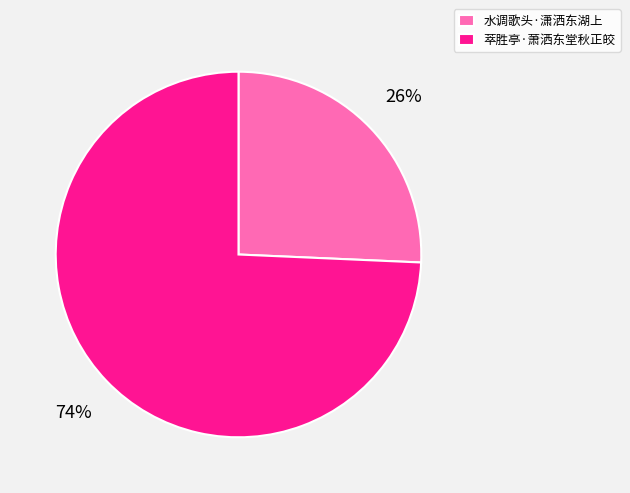

Do 水调歌头·潇洒东湖上 and 萃胜亭·萧洒东堂秋正皎 together represent more than half of the pie?

Yes